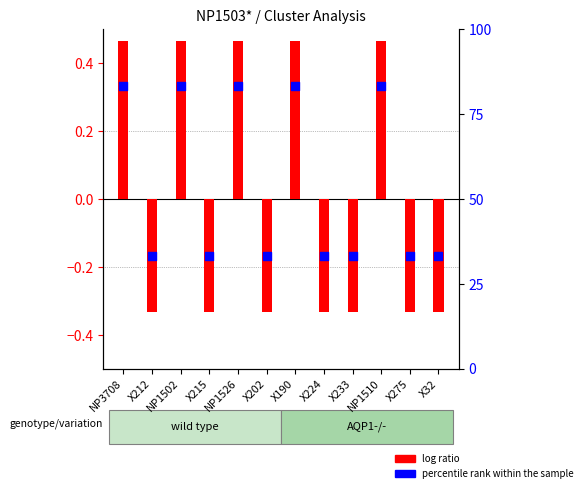

At how many categories does at least one series exceed 13?

12